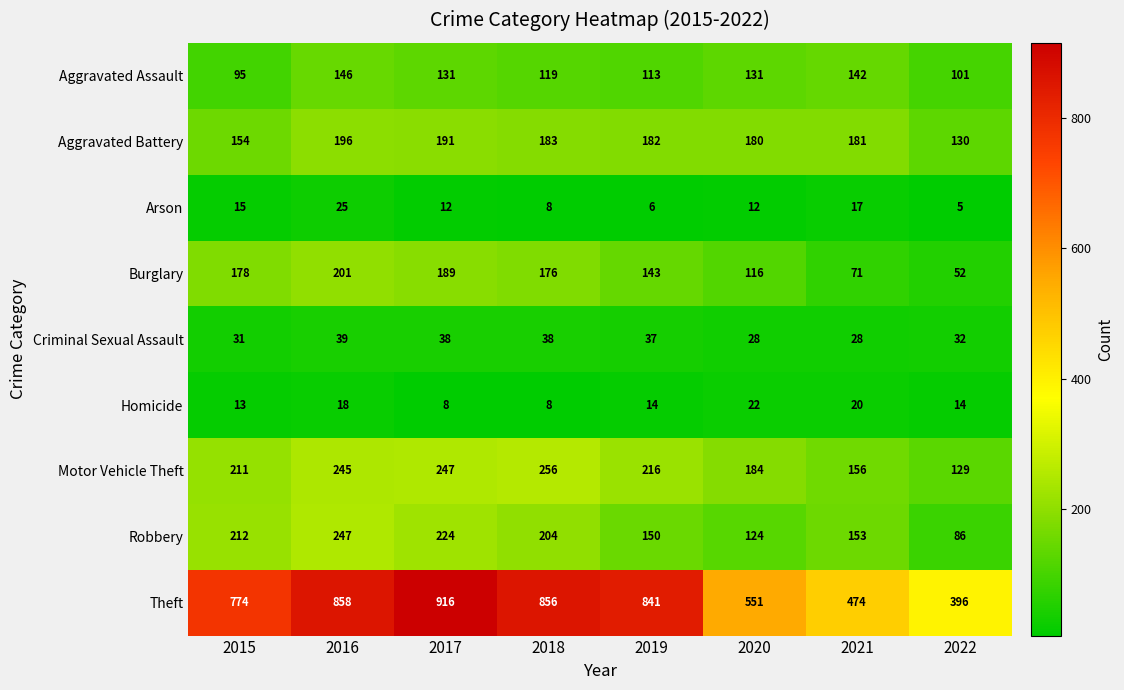

At 2017, list the series in order from smallest to largest.

Homicide, Arson, Criminal Sexual Assault, Aggravated Assault, Burglary, Aggravated Battery, Robbery, Motor Vehicle Theft, Theft